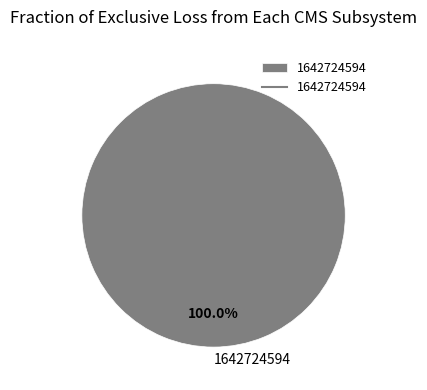

Which slice represents more than half of the pie?

1642724594